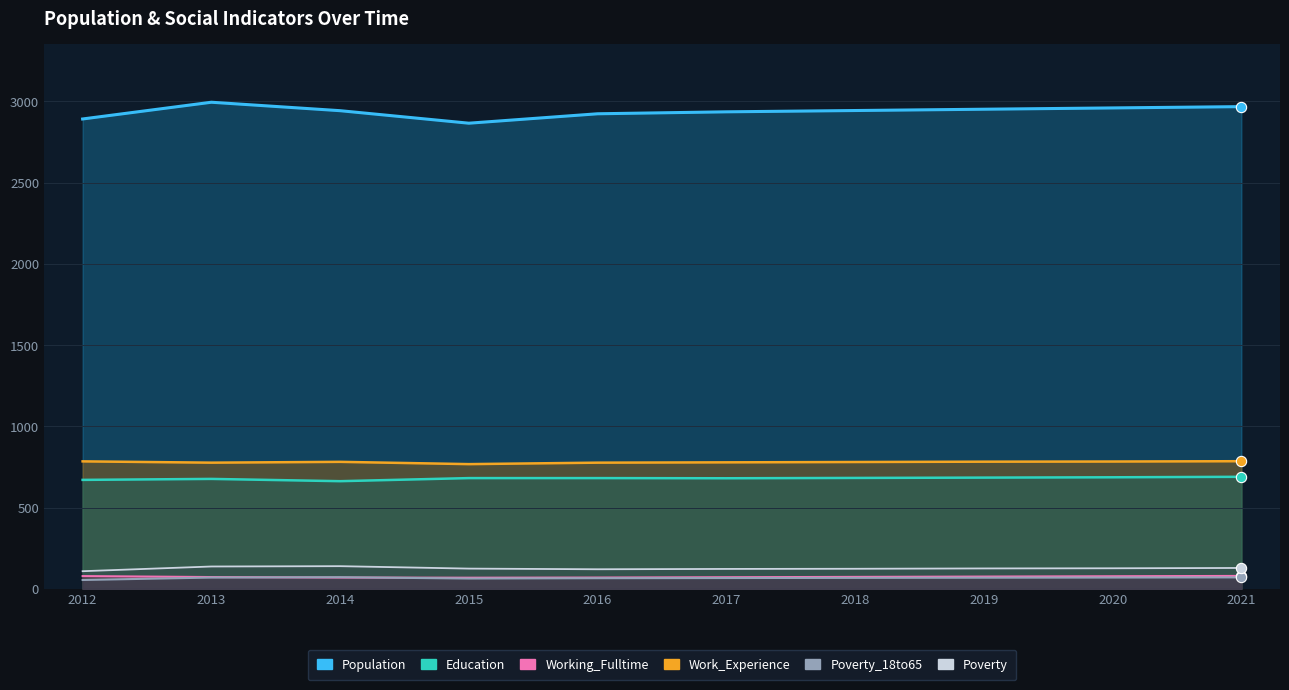

What are all the series names shown in the legend?

Population, Work_Experience, Education, Working_Fulltime, Poverty_18to65, Poverty